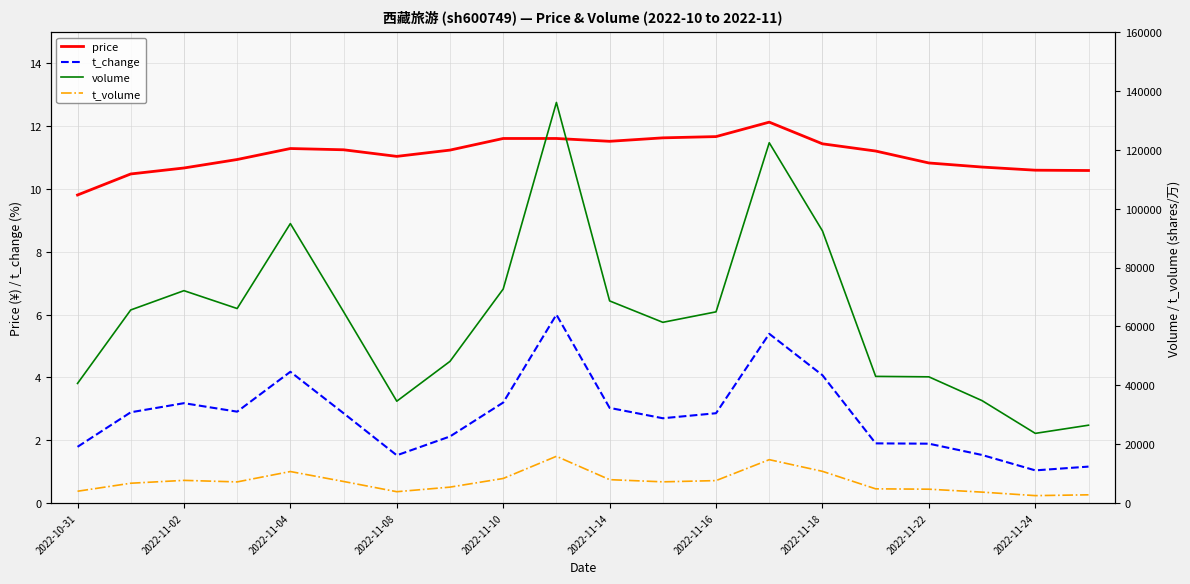

True or false: t_change and price intersect in this chart.

False